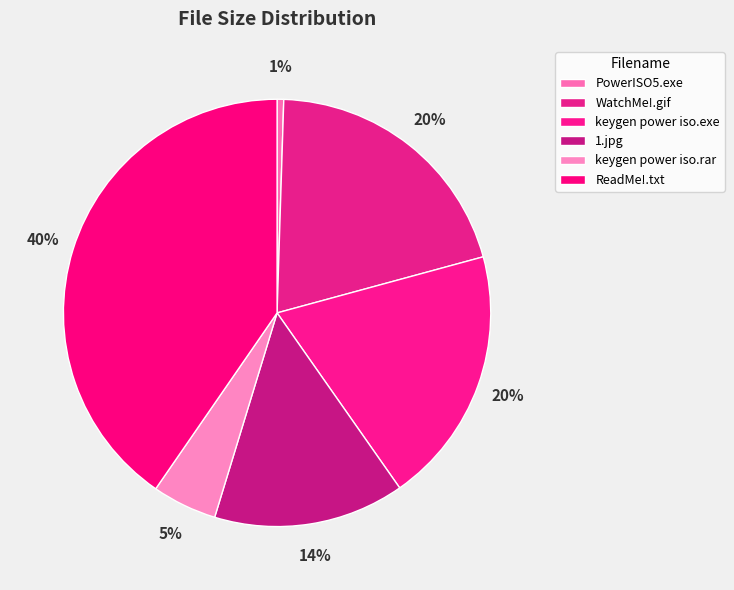

To the nearest percent, what is the average slice percentage?

17%